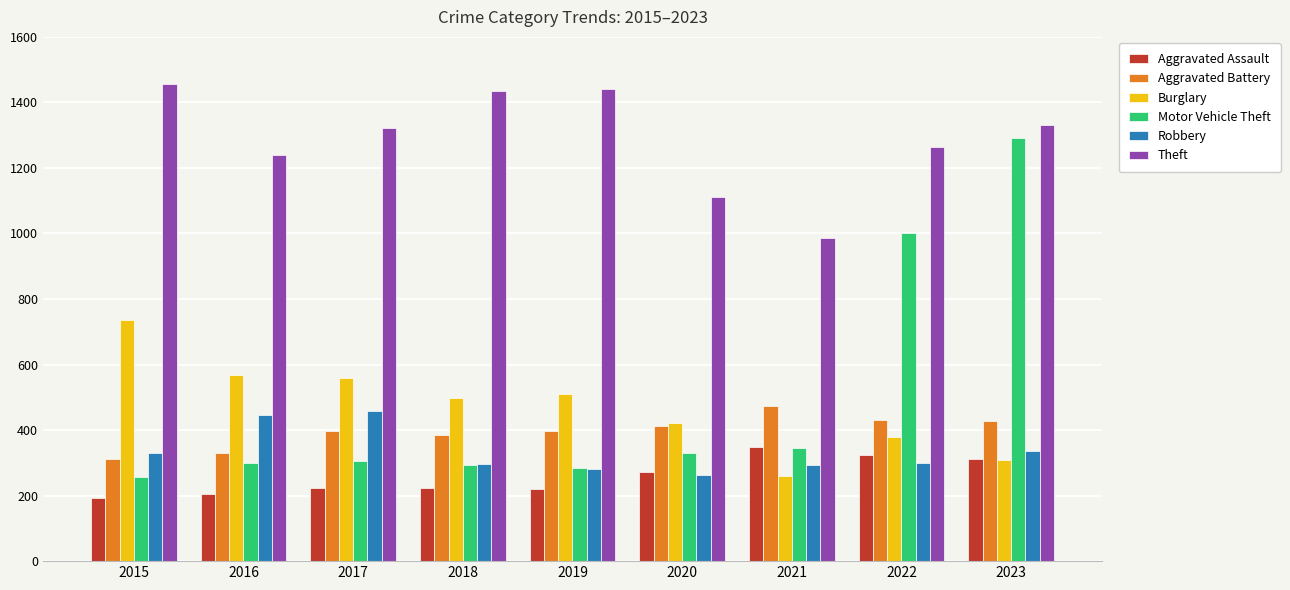

What are all the series names shown in the legend?

Aggravated Assault, Aggravated Battery, Burglary, Motor Vehicle Theft, Robbery, Theft